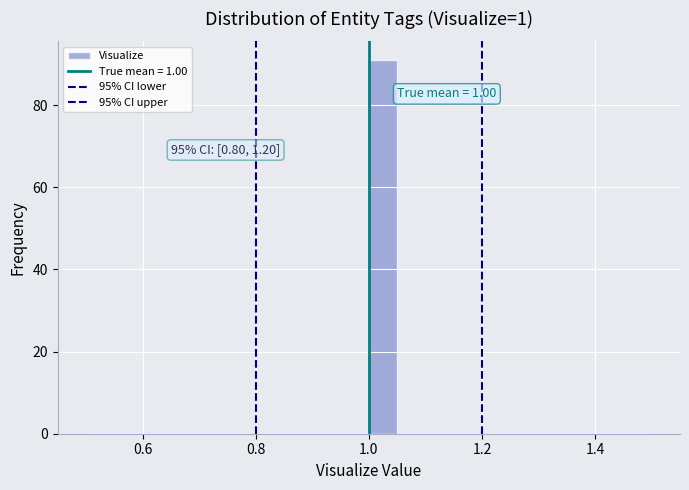

Around what value on the x-axis is the tallest bar? Give the approximate position of its centre, as read against the axis.

1.02